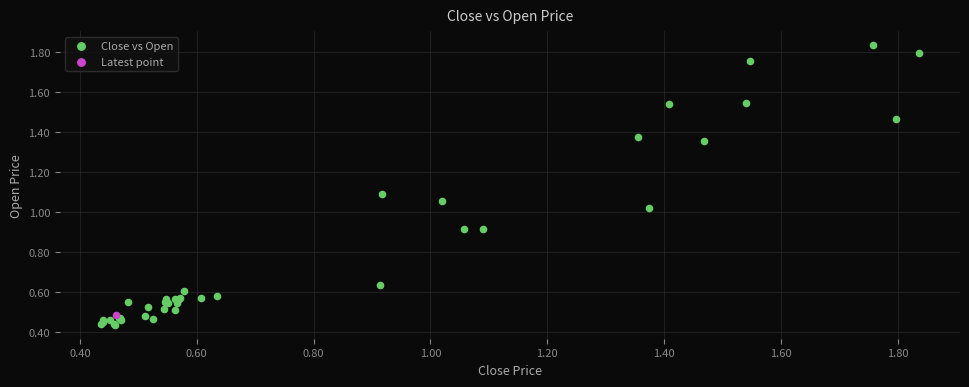

What are all the series names shown in the legend?

Close vs Open, Latest point